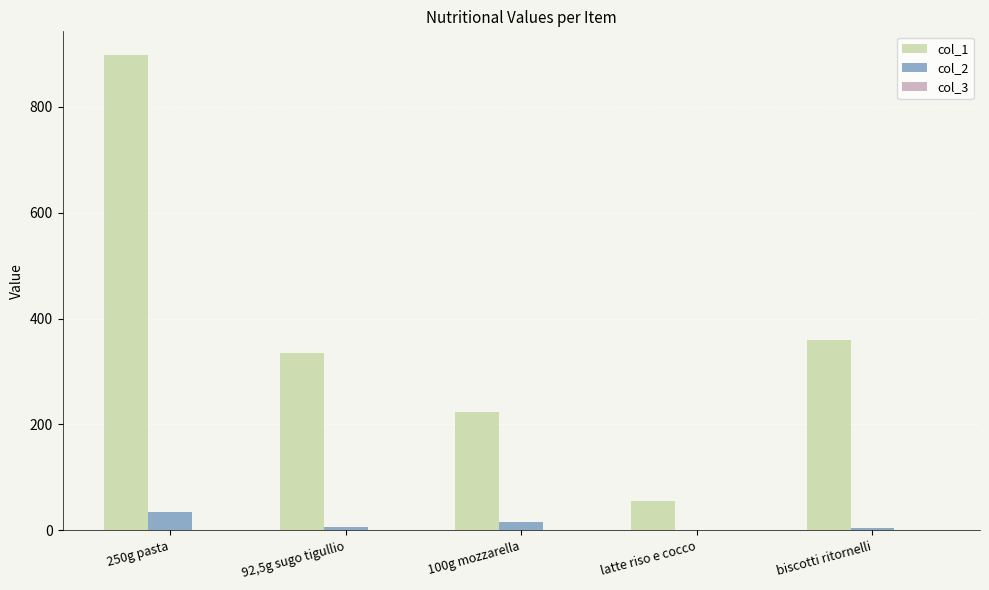

What is the greatest value displayed?

897.5